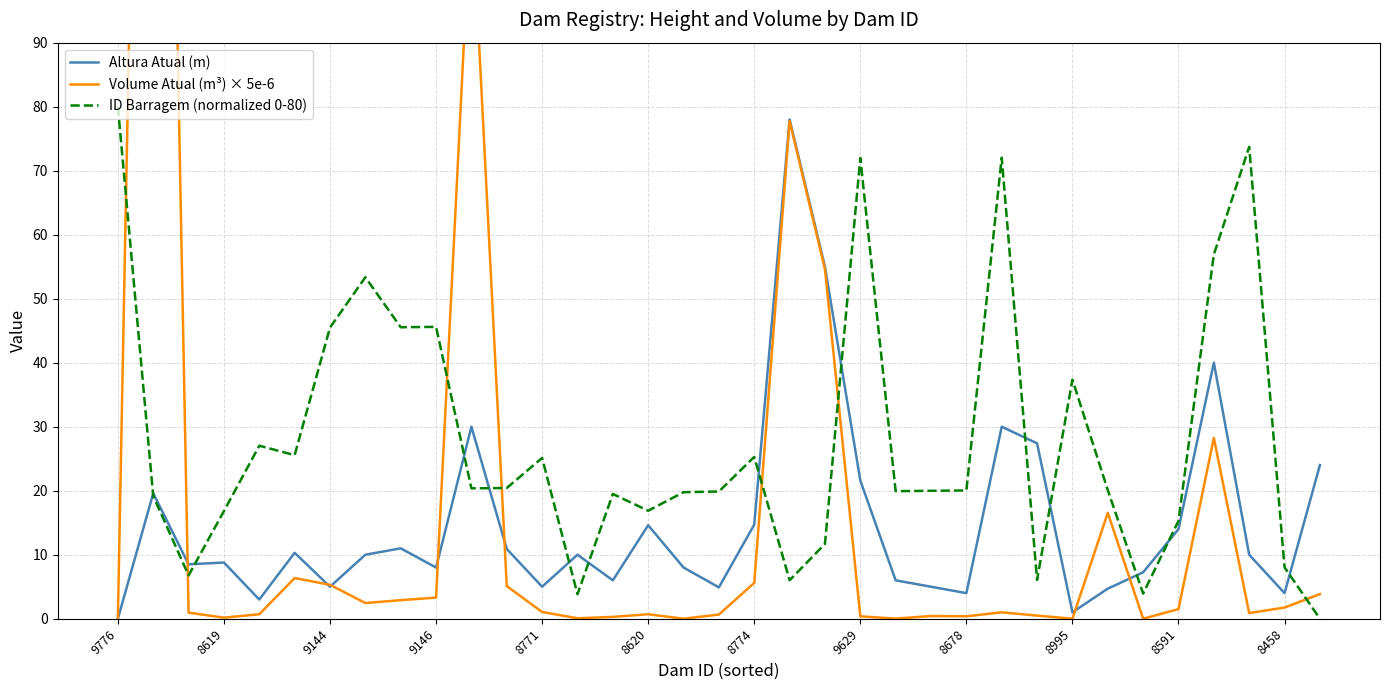

Is it true that ID Barragem (normalized 0-80) equals 45.6 at 9146?

True